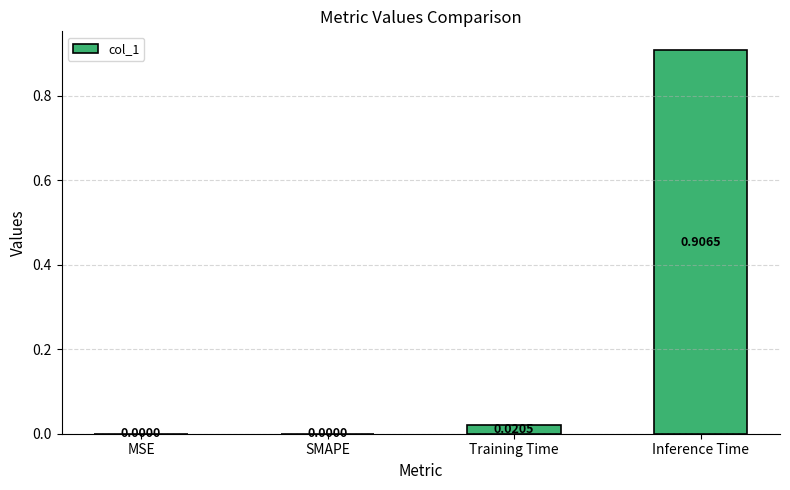

Which category has the highest value across all series?

Inference Time